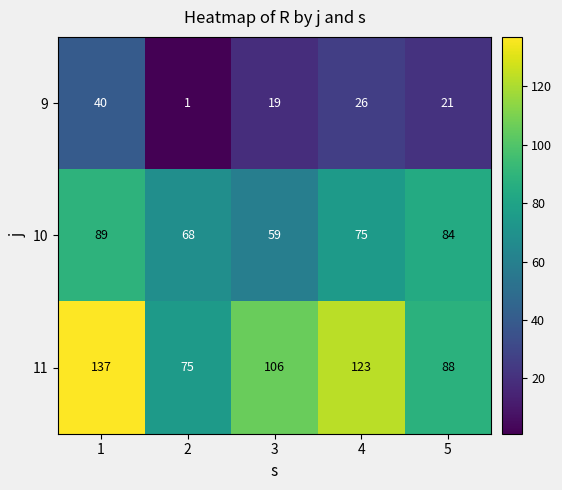

What is the difference between the highest and lowest values at 2?

74